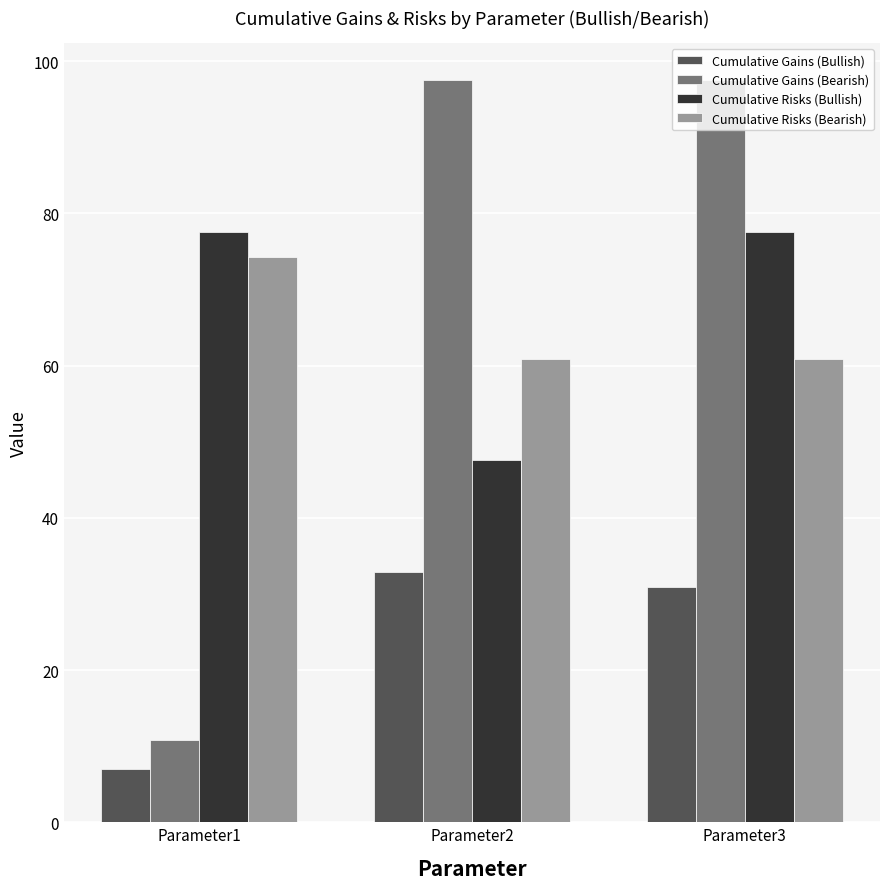

Reading left to right, list all the values displayed in this chart.

Cumulative Gains (Bullish): Parameter1=7.0	Parameter2=32.9	Parameter3=30.9
Cumulative Gains (Bearish): Parameter1=10.8	Parameter2=97.5	Parameter3=97.5
Cumulative Risks (Bullish): Parameter1=77.6	Parameter2=47.6	Parameter3=77.6
Cumulative Risks (Bearish): Parameter1=74.3	Parameter2=60.9	Parameter3=60.9